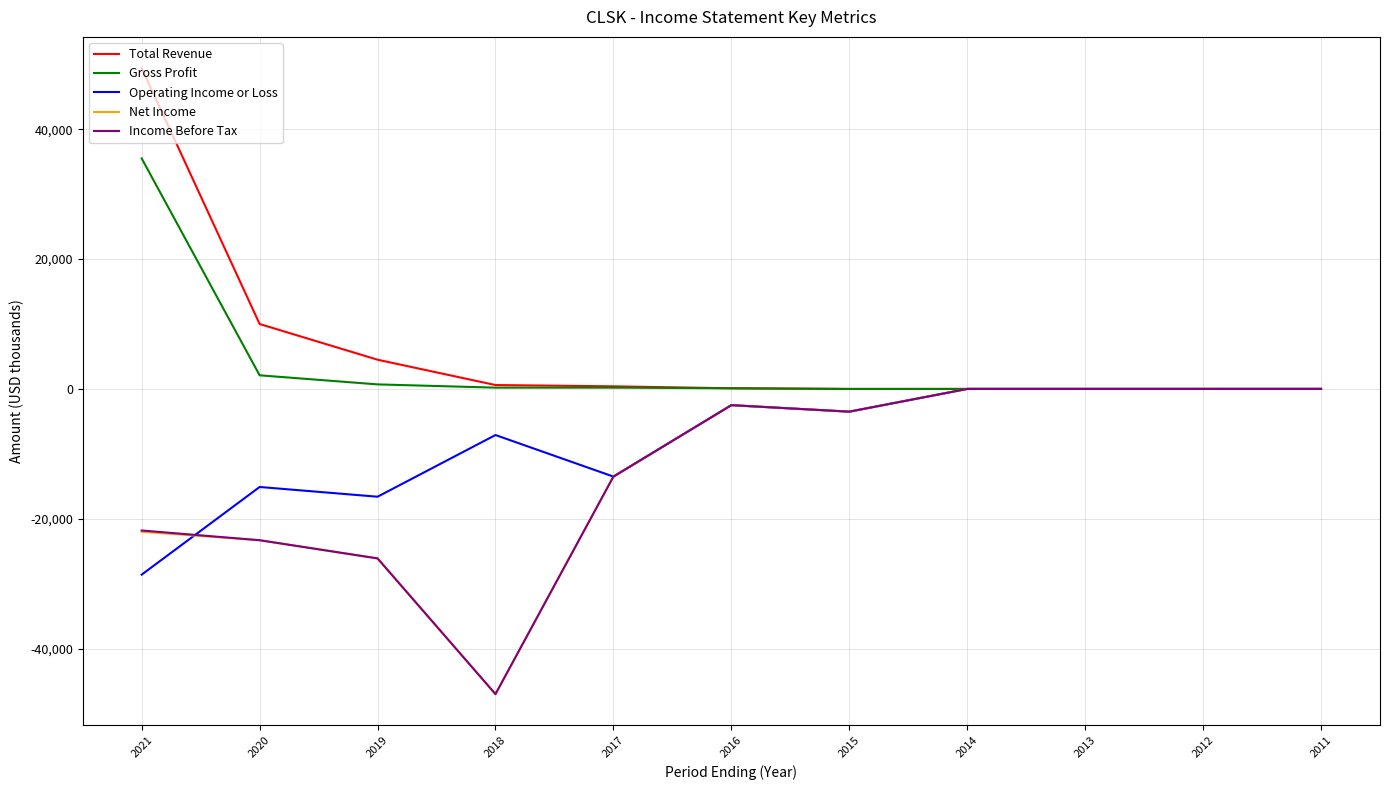

At how many categories does at least one series exceed 2226?

3